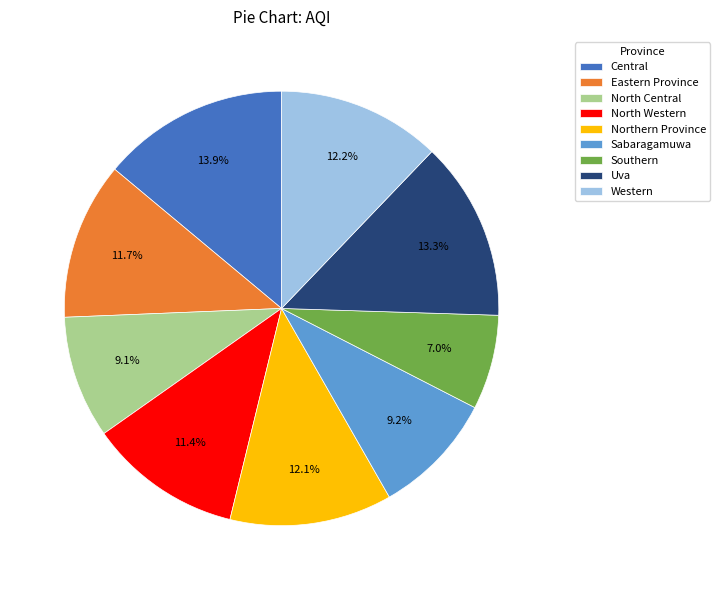

To the nearest percent, what is the average slice percentage?

11%